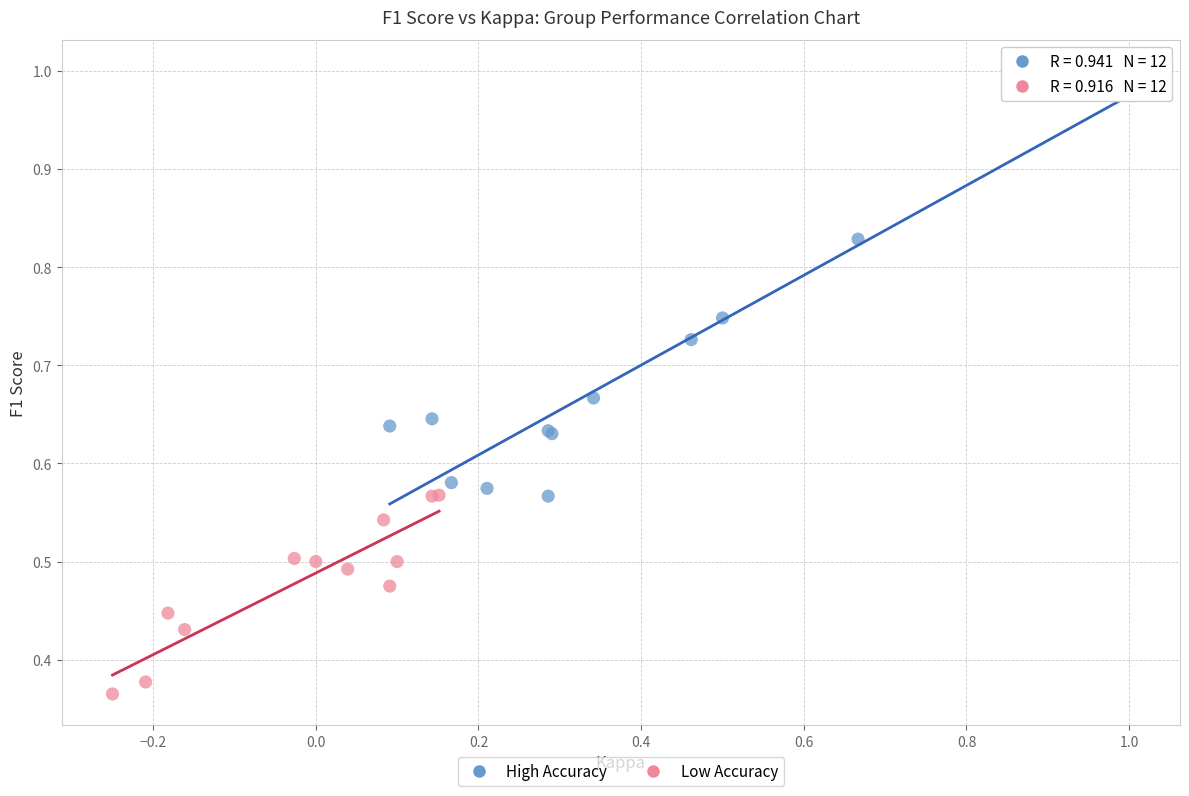

Which series contains the highest Y value?

High Accuracy